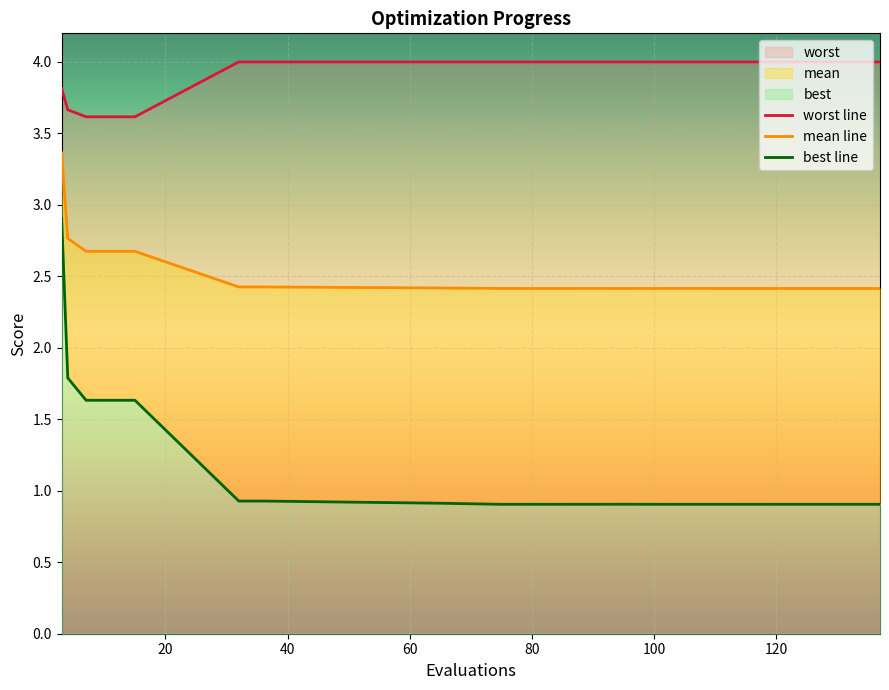

What is the total value across all series at 120?

7.4